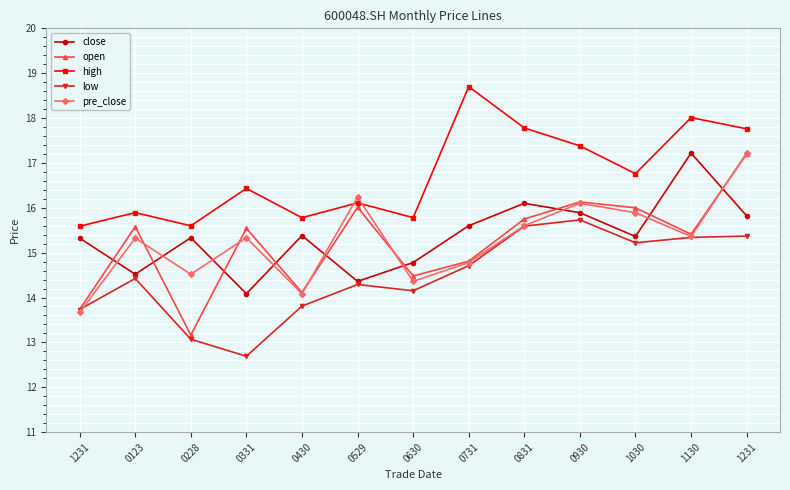

Reading right to left, what are all the values shown in this chart?

close: 15.8	17.2	15.4	15.9	16.1	15.6	14.8	14.4	15.4	14.1	15.3	14.5	15.3
open: 17.2	15.4	16.0	16.1	15.8	14.8	14.5	16.0	14.1	15.5	13.2	15.6	13.7
high: 17.8	18.0	16.8	17.4	17.8	18.7	15.8	16.1	15.8	16.4	15.6	15.9	15.6
low: 15.4	15.3	15.2	15.7	15.6	14.7	14.2	14.3	13.8	12.7	13.1	14.4	13.7
pre_close: 17.2	15.4	15.9	16.1	15.6	14.8	14.4	16.2	14.1	15.3	14.5	15.3	13.7